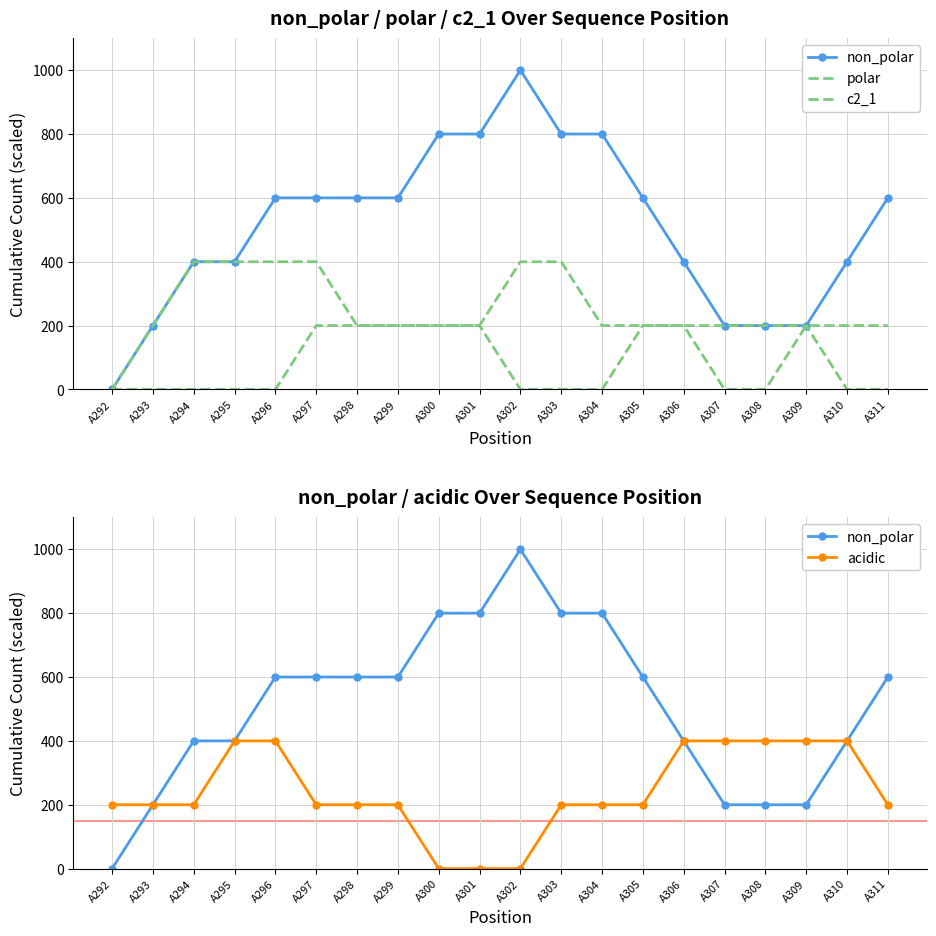

What is the difference between the non_polar values at A295 and A302?

600